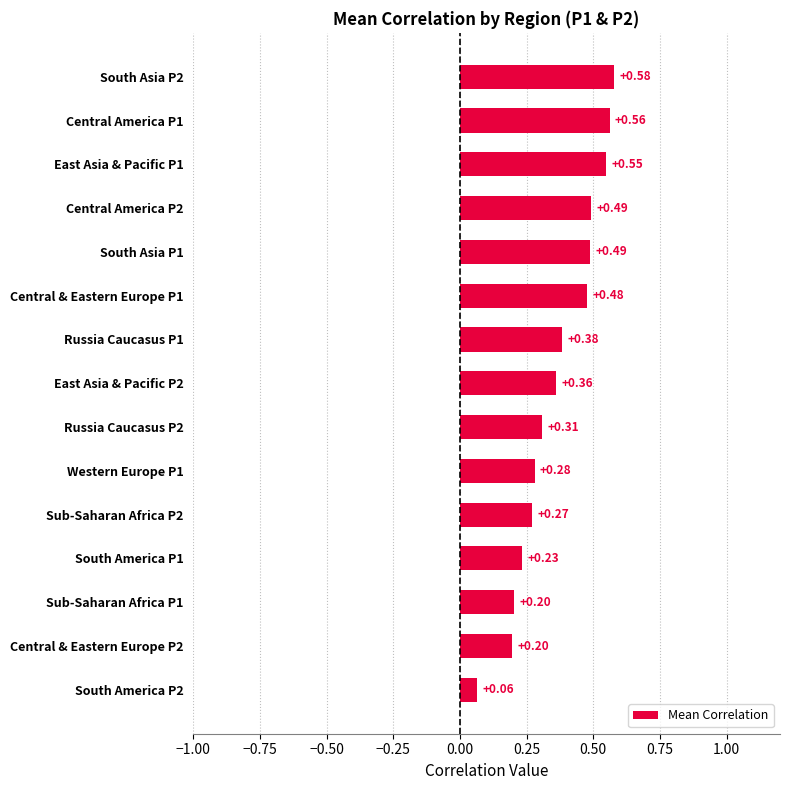

What is the sum of all values?

5.4